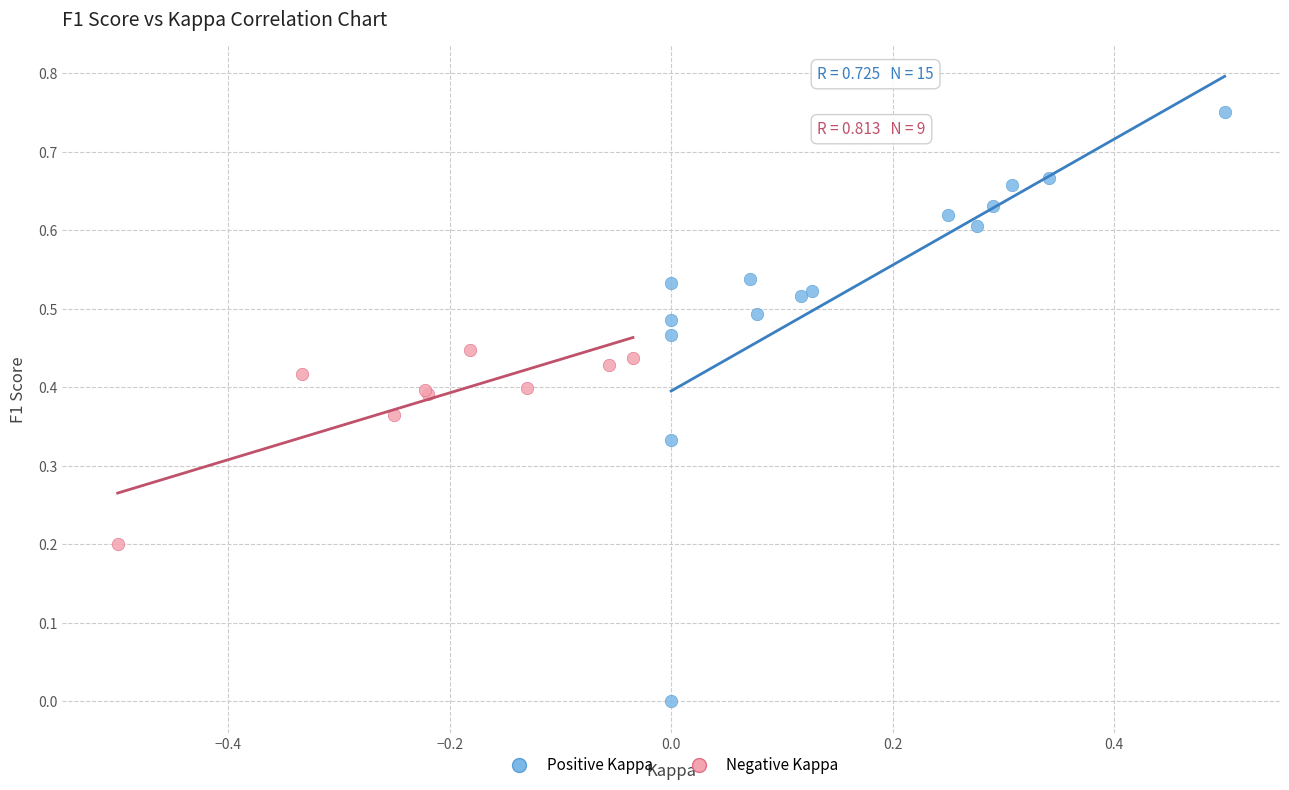

Which series contains the lowest Y value?

Positive Kappa